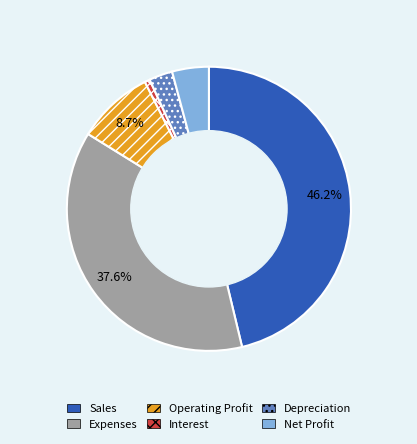

To the nearest percent, what percentage of the pie is Expenses?

38%